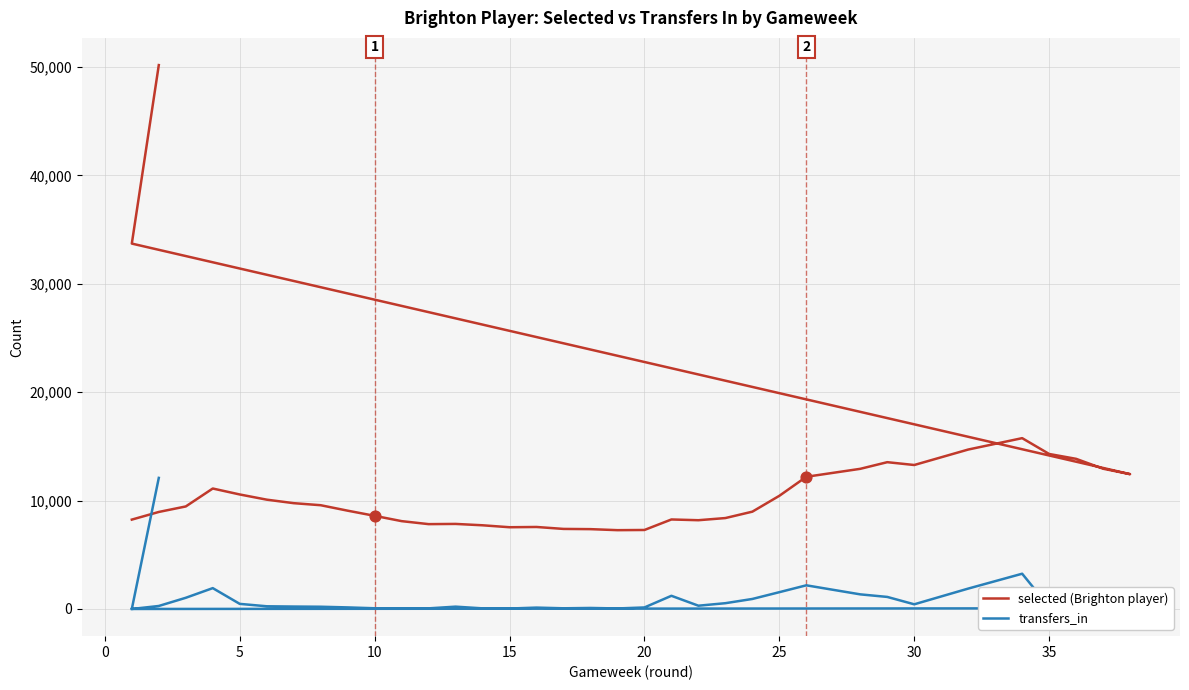

Is the value of transfers_in at 11 greater than the value of selected (Brighton player) at 39?

No